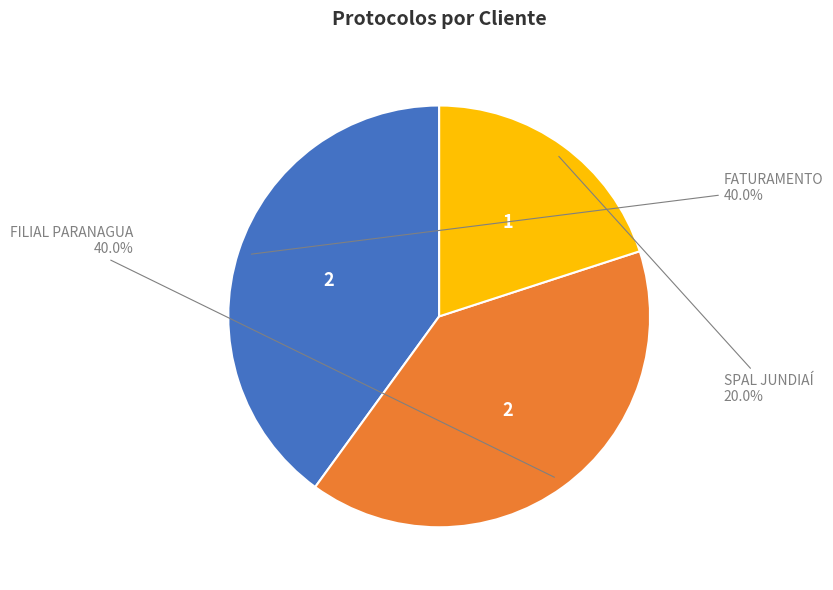

Is there any slice that represents more than half of the pie?

No